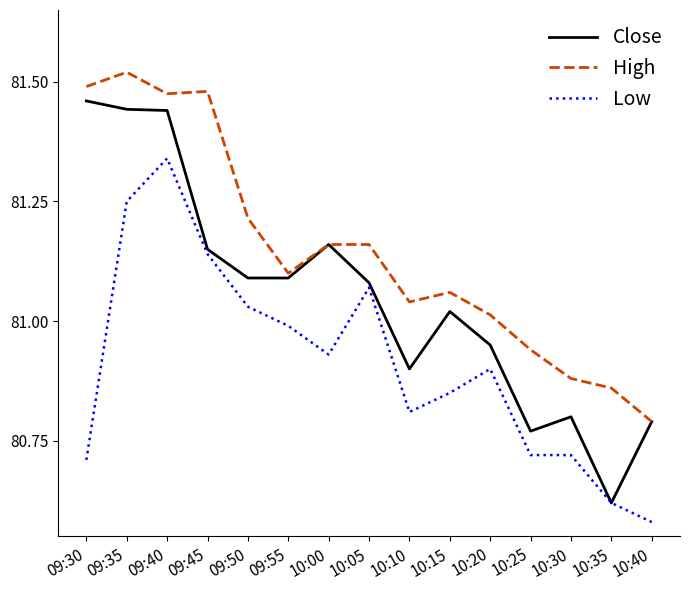

What position from the left is 10:30?

13